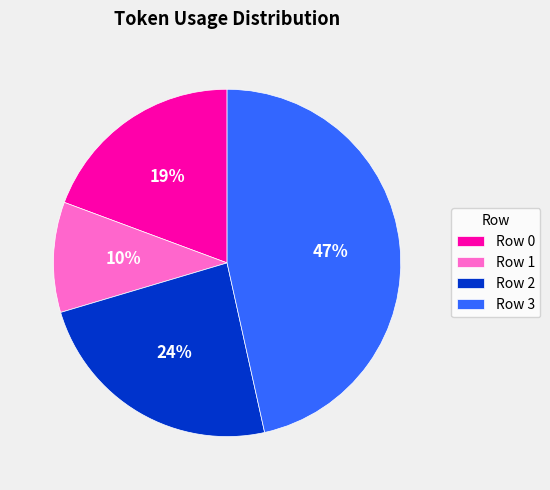

Between Row 2 and Row 0, which is larger?

Row 2